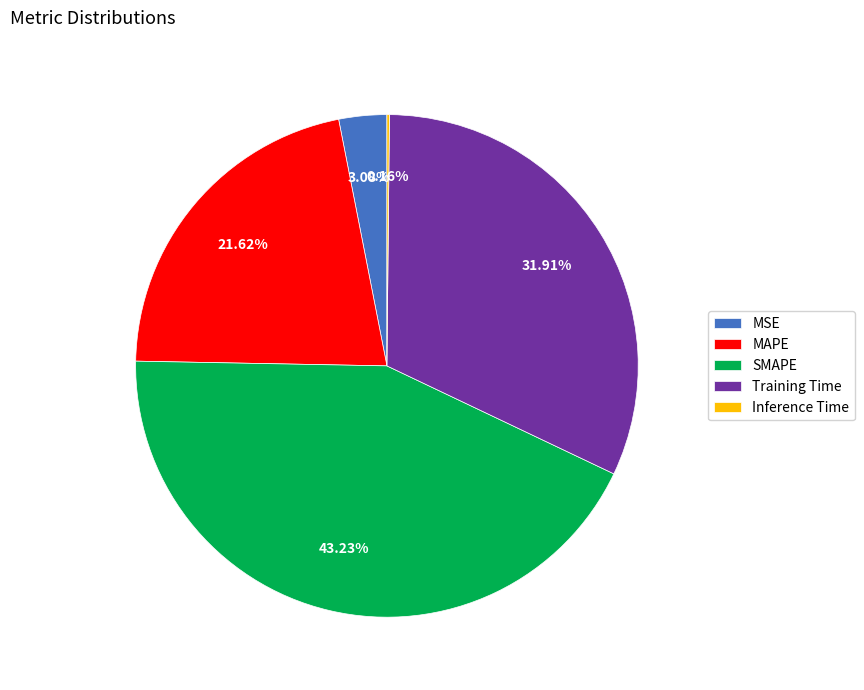

Is there a majority slice in this chart?

No